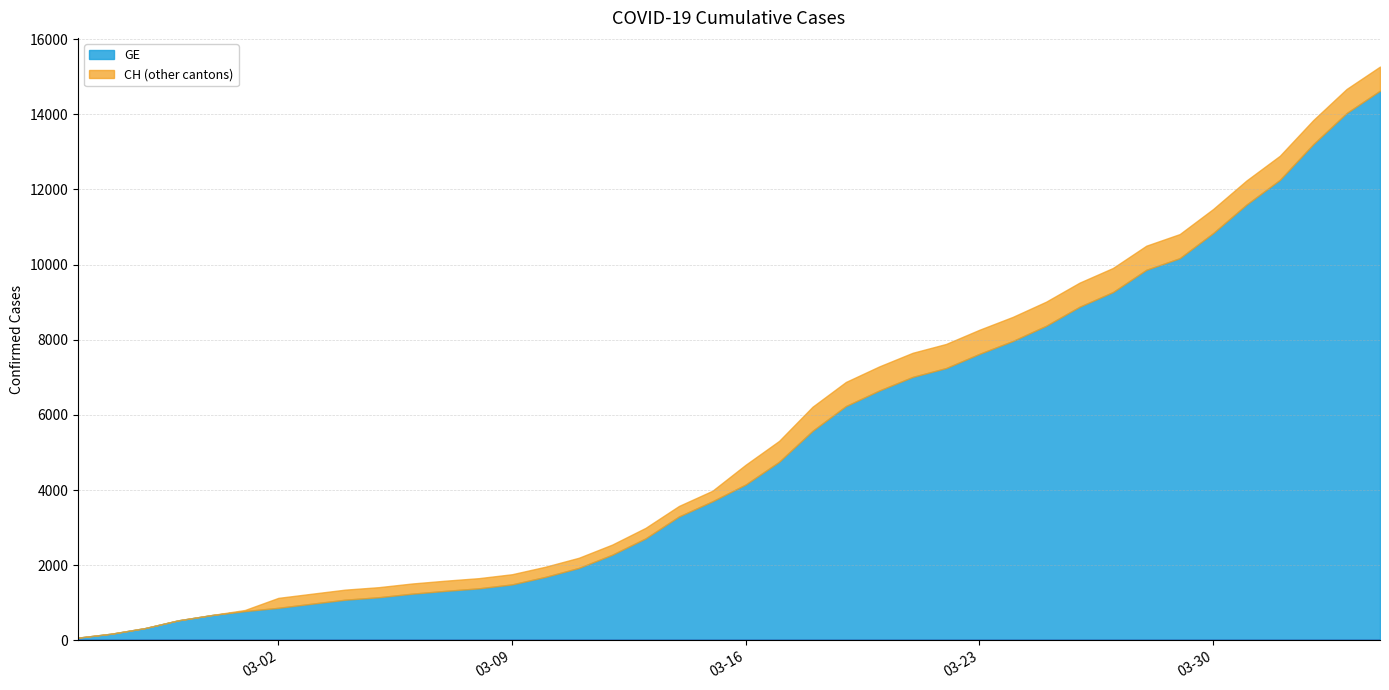

What is the difference between the highest and lowest values at 38?

642